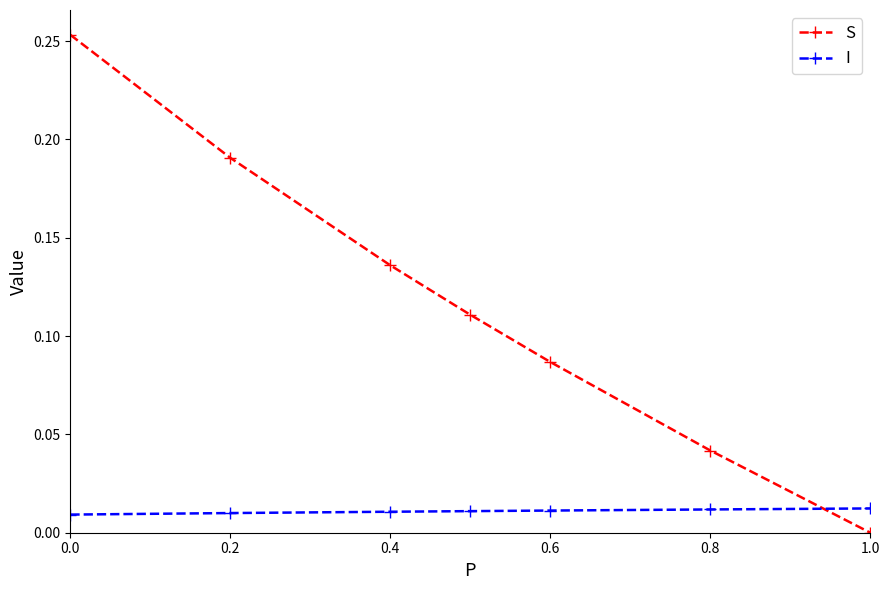

After their last crossing, which series has the higher values: S or I?

I